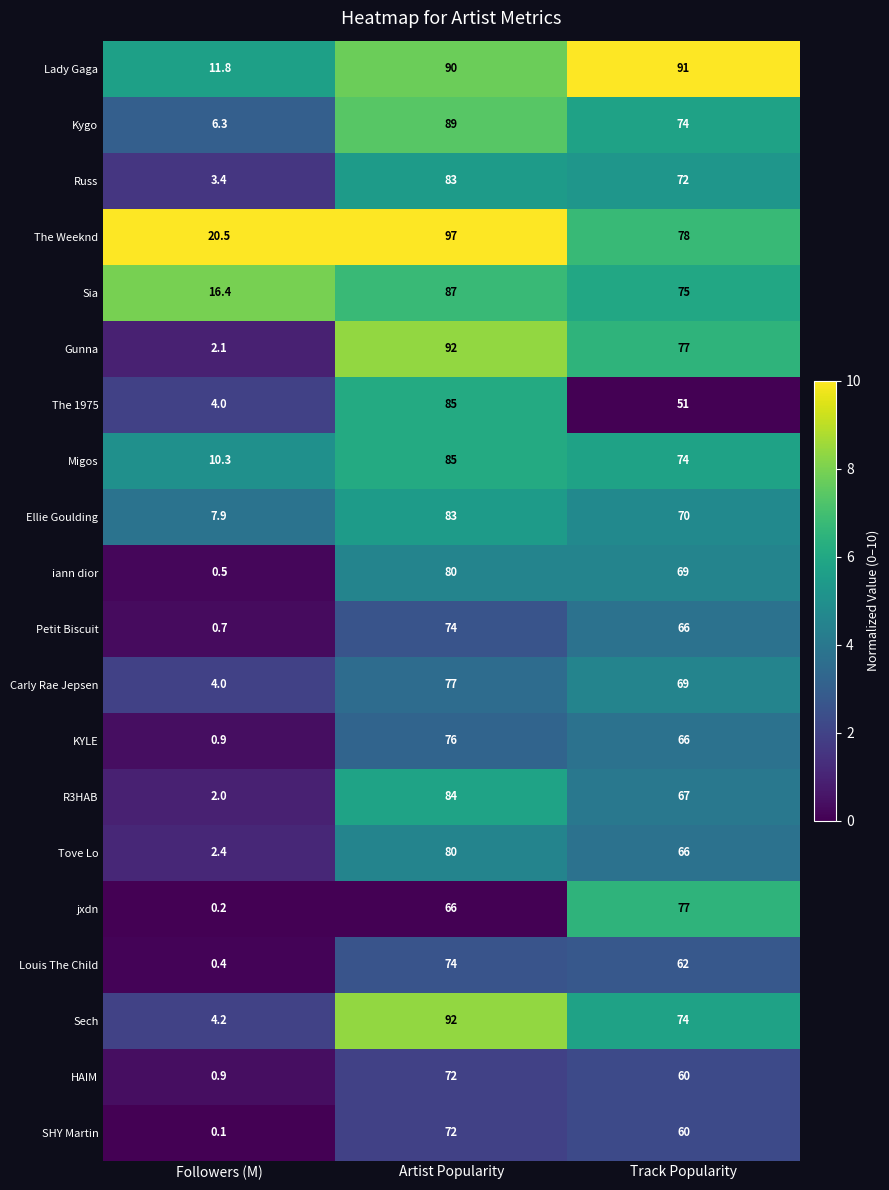

At which category is the sum across all series the highest?

Artist Popularity